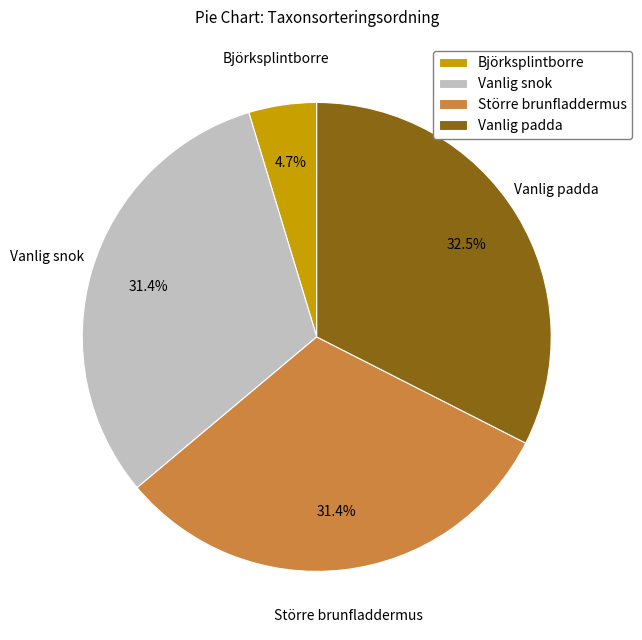

Does any single category account for the majority?

No